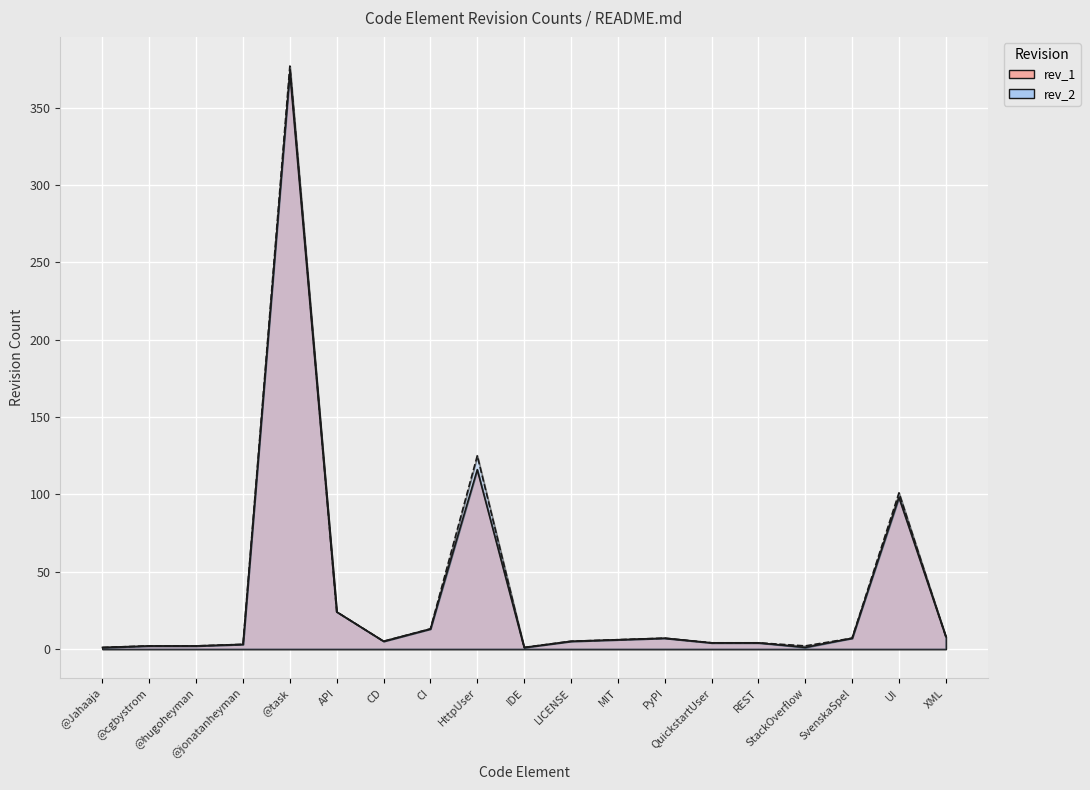

At which category is the sum across all series the highest?

@task